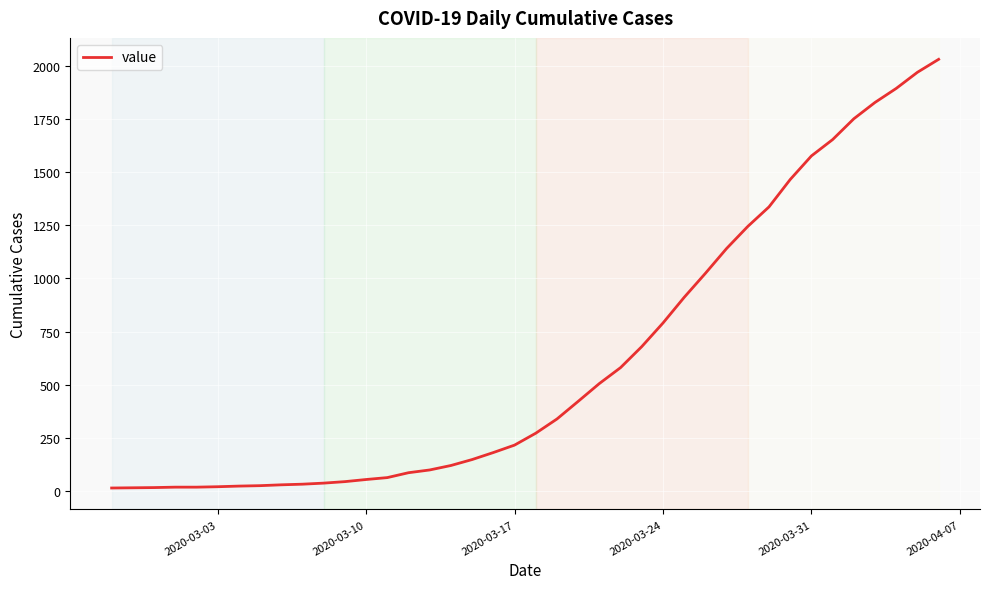

What is the greatest value displayed?

2032